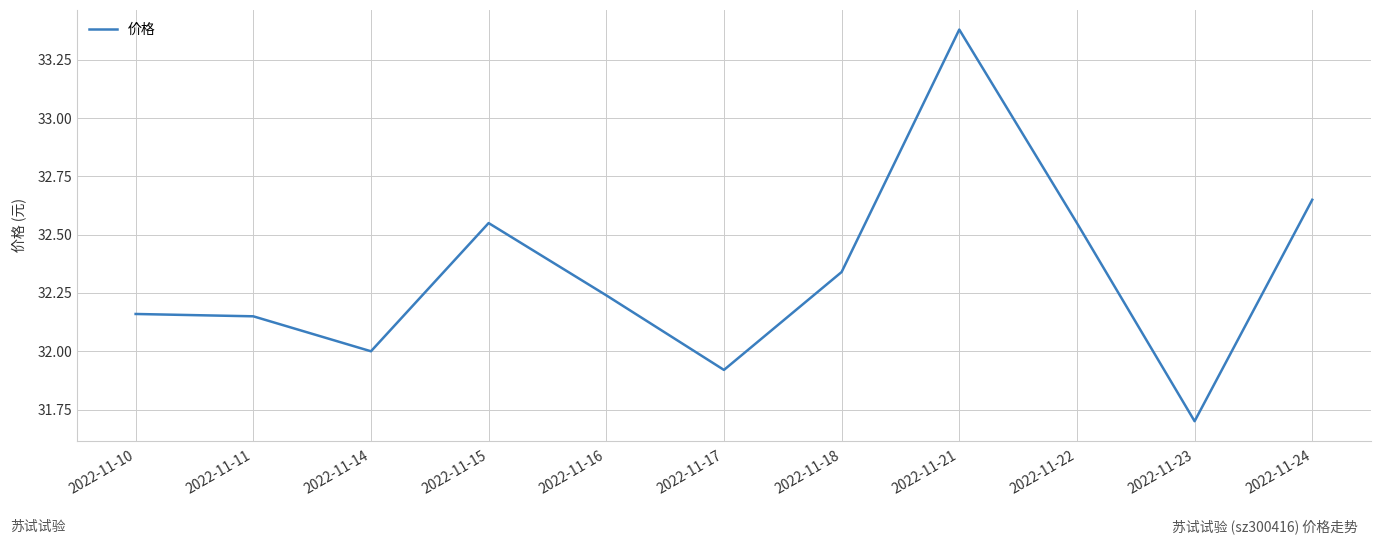

Read the value at 2022-11-23.

31.7